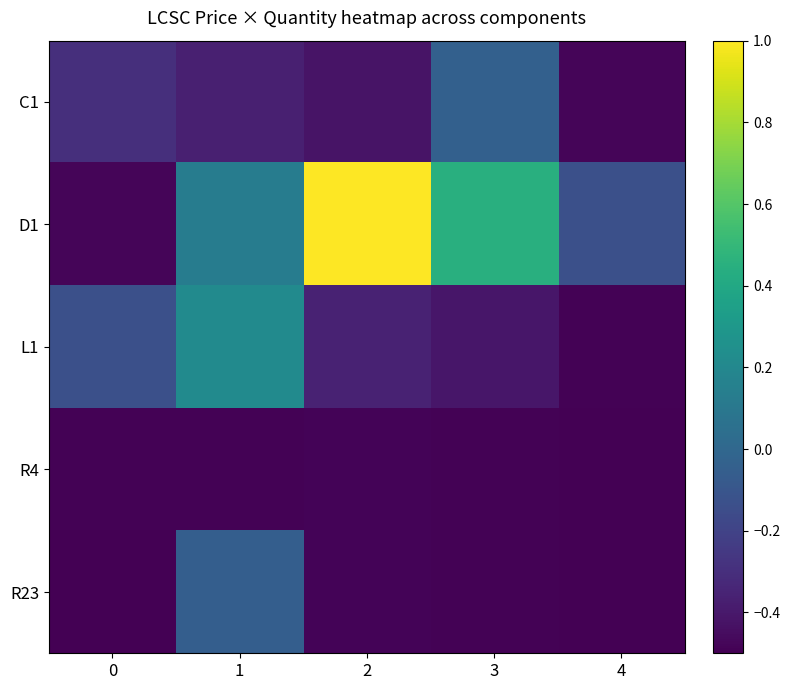

Reading left to right, what are all the values shown in this chart?

C1: 0=-0.3	1=-0.4	2=-0.4	3=-0.0	4=-0.5
D1: 0=-0.5	1=0.1	2=1.0	3=0.4	4=-0.1
L1: 0=-0.1	1=0.2	2=-0.4	3=-0.4	4=-0.5
R4: 0=-0.5	1=-0.5	2=-0.5	3=-0.5	4=-0.5
R23: 0=-0.5	1=-0.1	2=-0.5	3=-0.5	4=-0.5